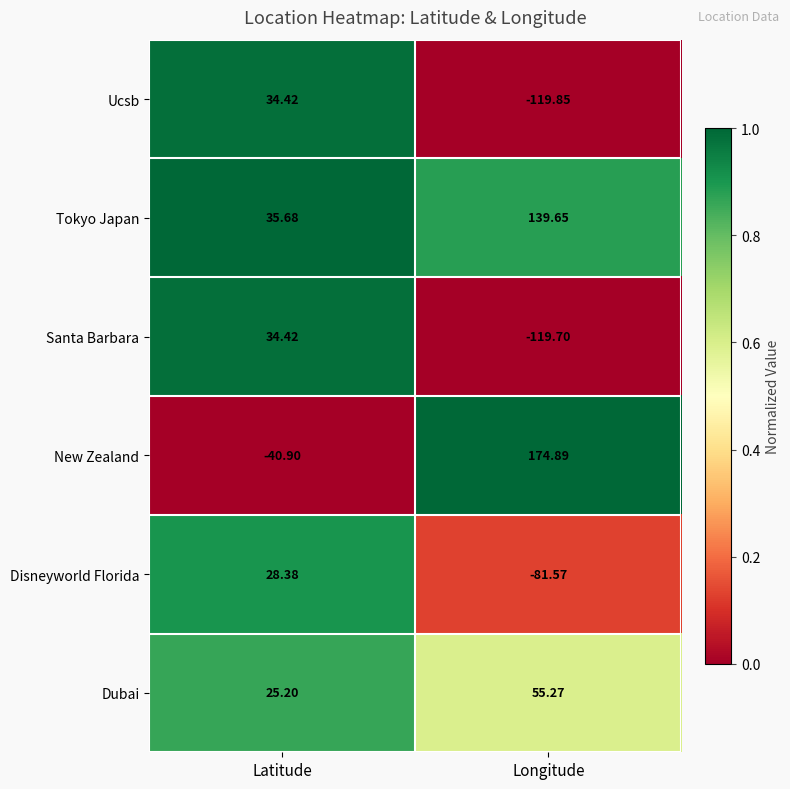

At which label is Dubai closest to 40?

Latitude